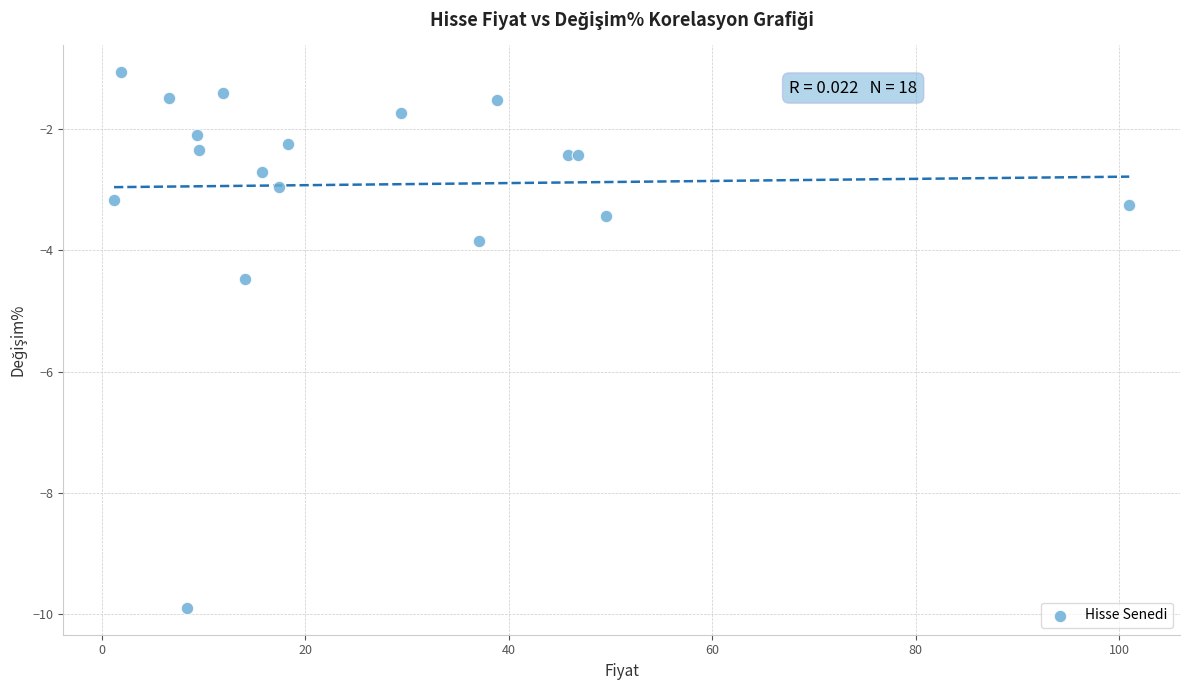

What Y value in the scatter plot is closest to -5?

-4.5